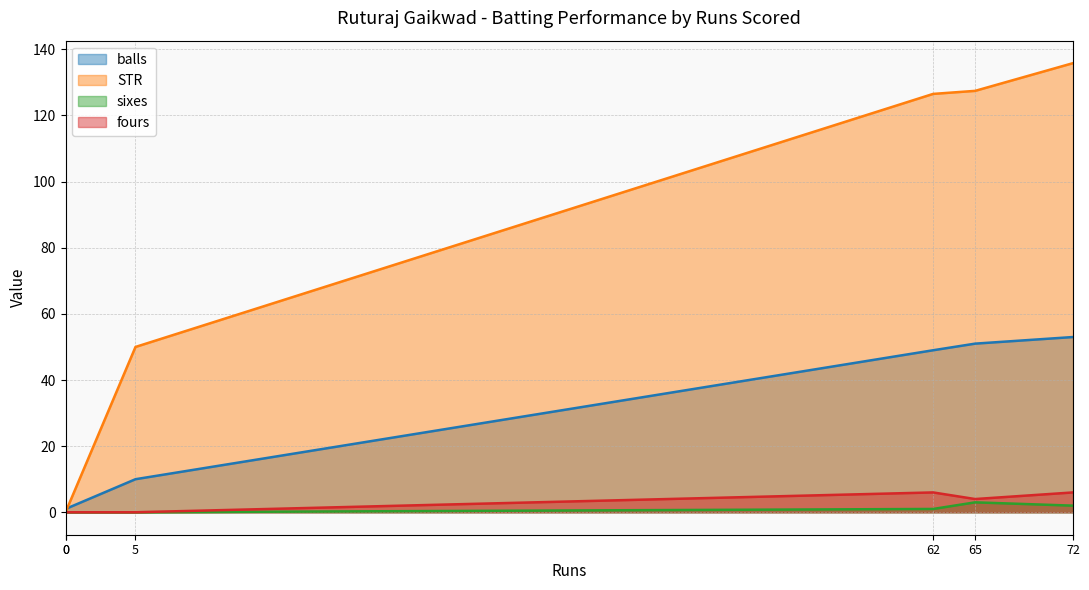

At how many categories does at least one series exceed 87?

3